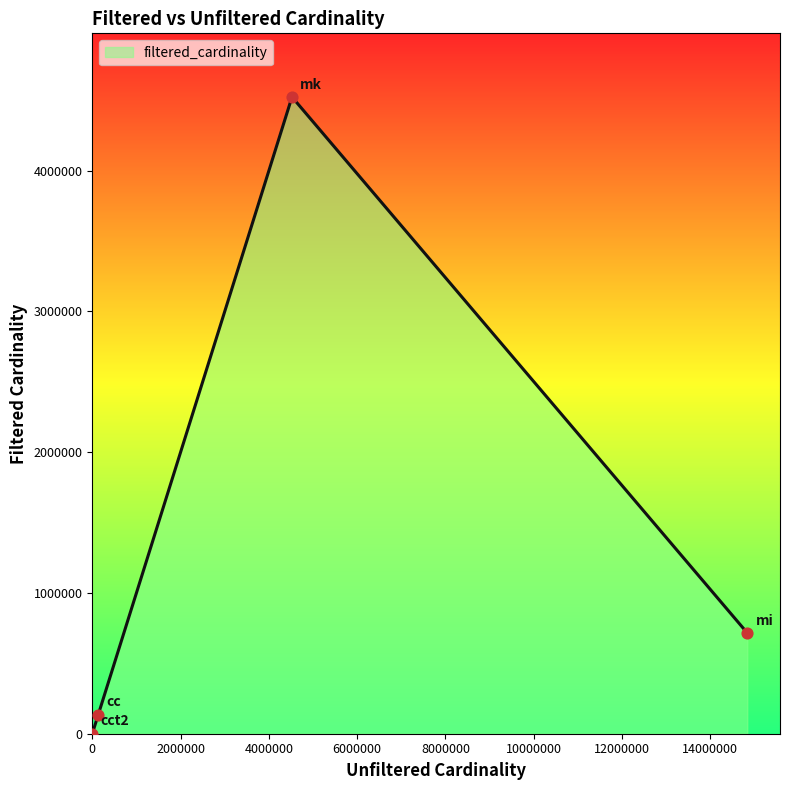

What is the maximum value shown in the chart?

4523930